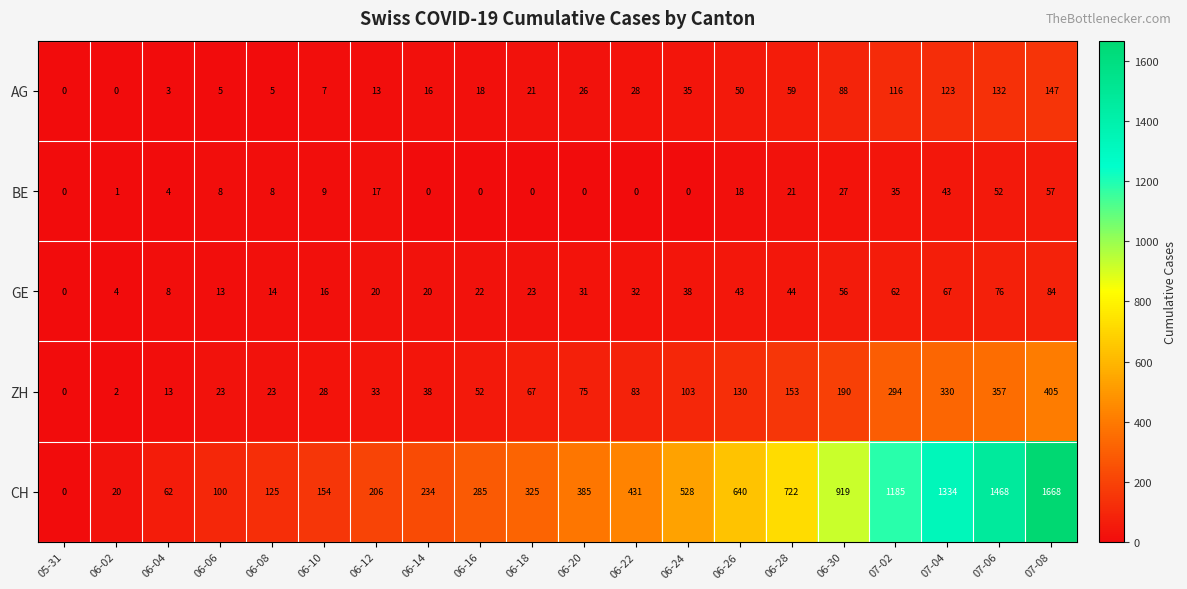

Which series has the largest total across all categories?

CH